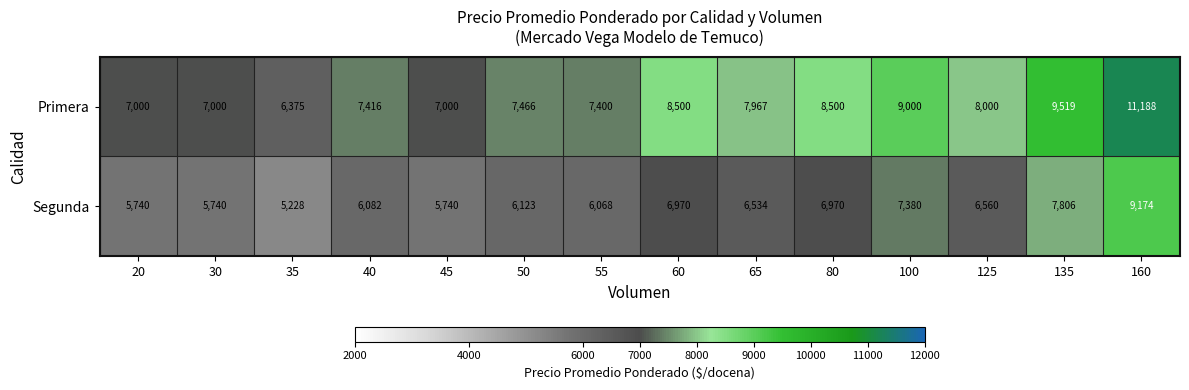

What is the total value across all series at 65?

14501